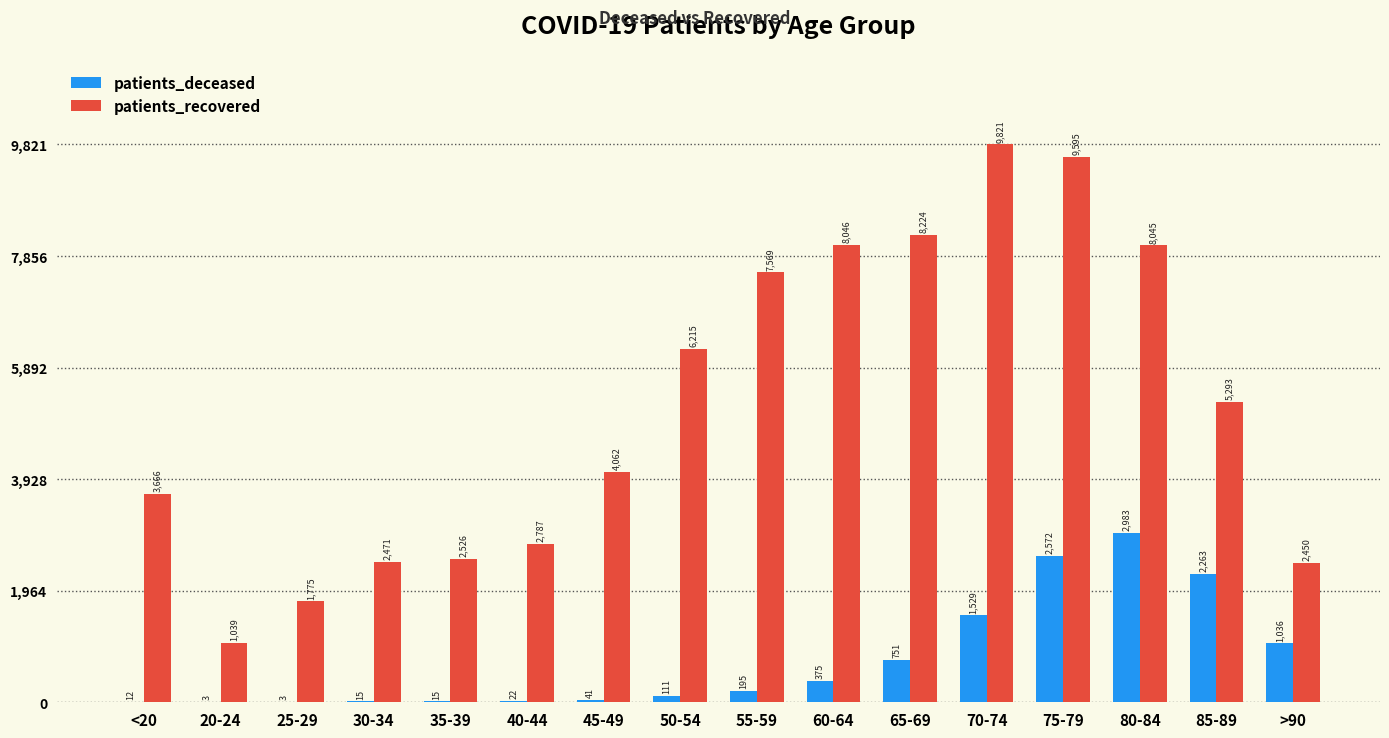

What is the approximate value of patients_deceased at 35-39?

15